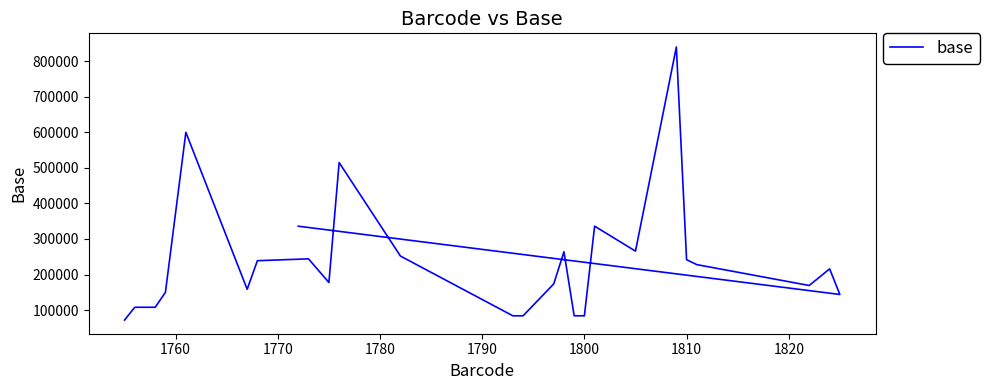

What is the average value?

232705.7